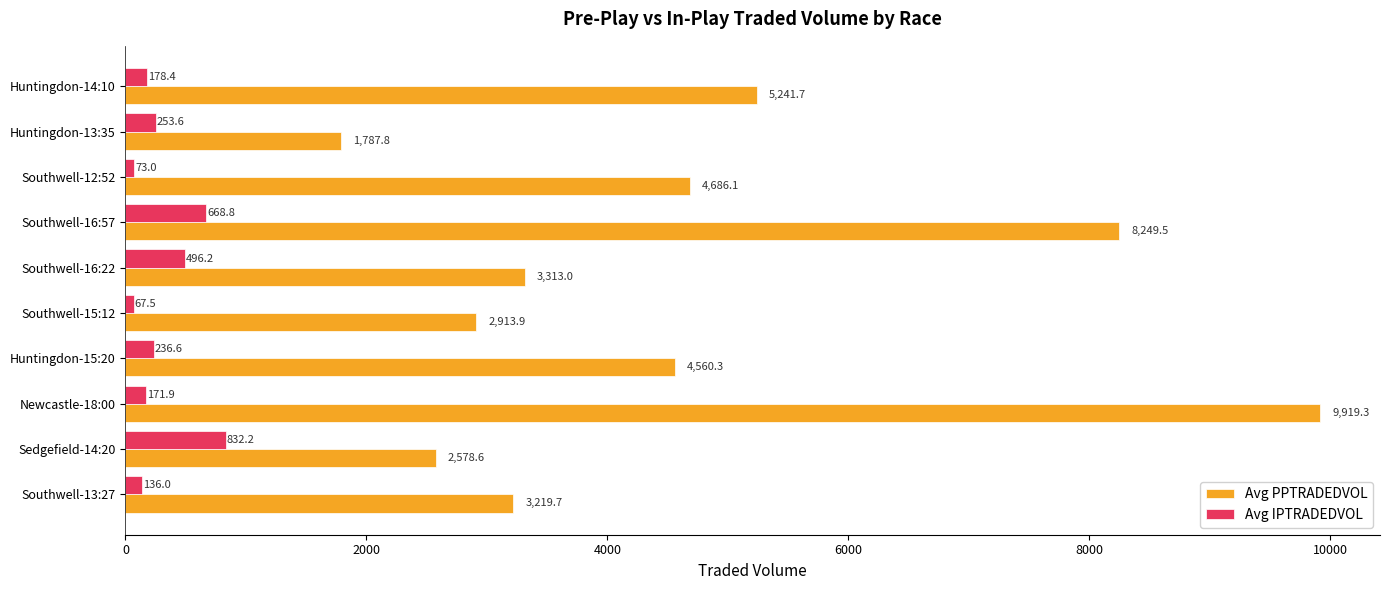

What is the total value across all series at Southwell-13:27?

3355.7